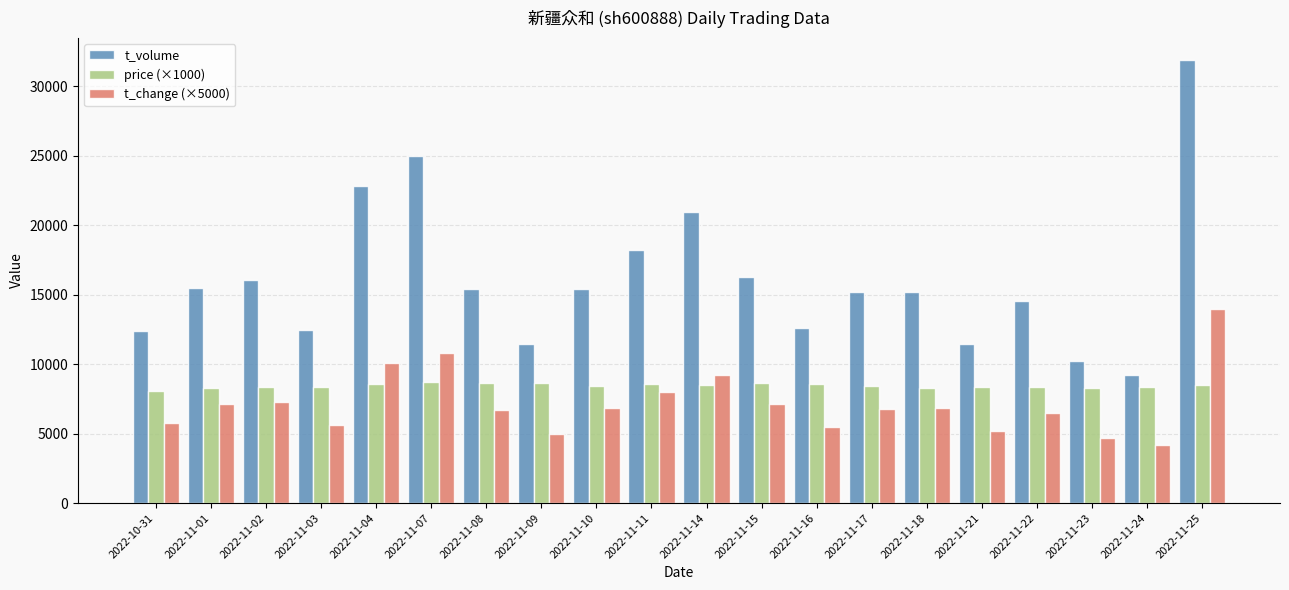

What is the sum of all t_change (×5000) values?

143250.0